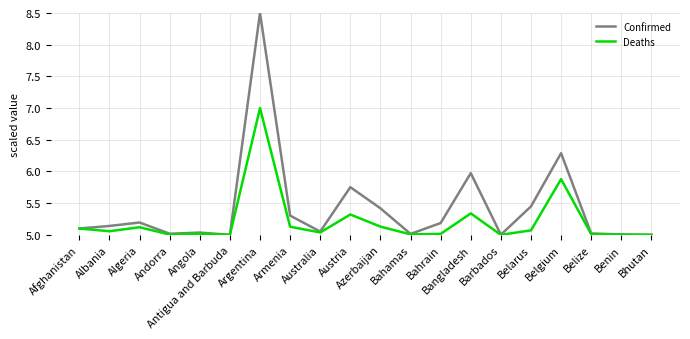

Rank the series by their average value, from highest to lowest.

Confirmed, Deaths